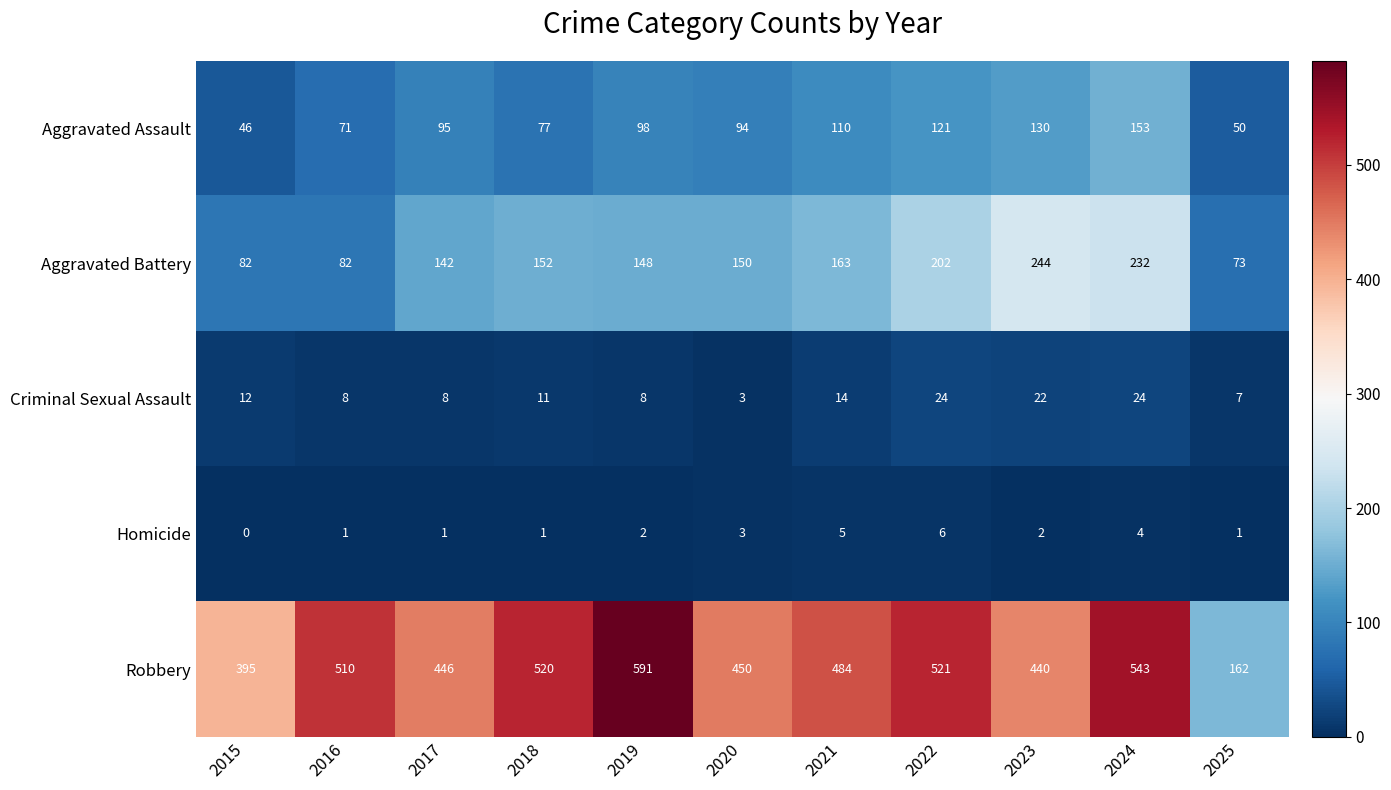

Rank the series at 2016 from highest to lowest value.

Robbery, Aggravated Battery, Aggravated Assault, Criminal Sexual Assault, Homicide